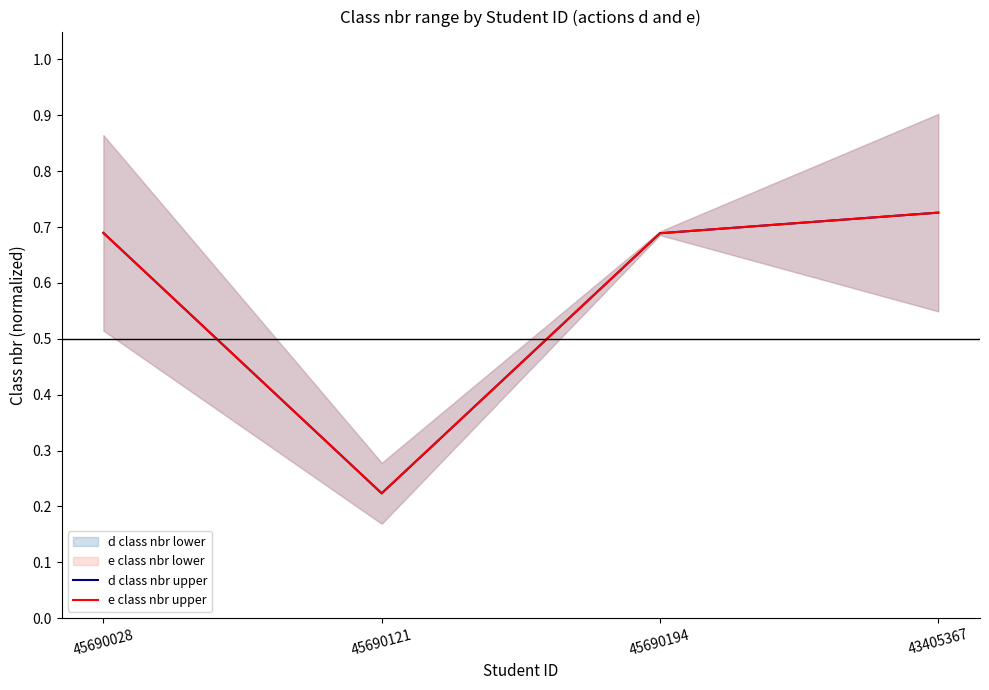

Reading left to right, transcribe all the data shown in this chart.

d class nbr upper: 0.7	0.2	0.7	0.7
e class nbr upper: 0.7	0.2	0.7	0.7